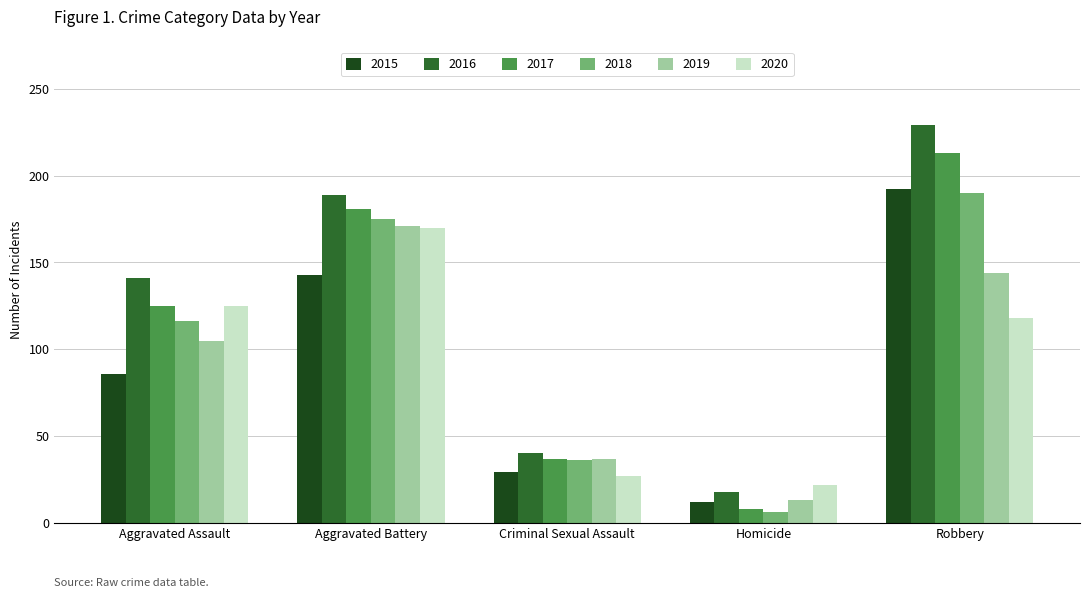

What is the label of the 2nd bar from the left?

Aggravated Battery